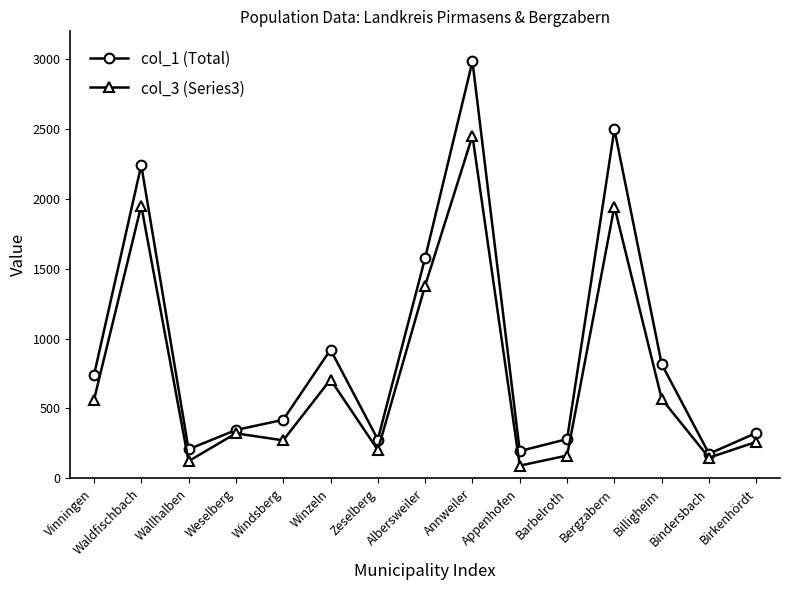

How many interior local peaks does the col_3 (Series3) series have?

5